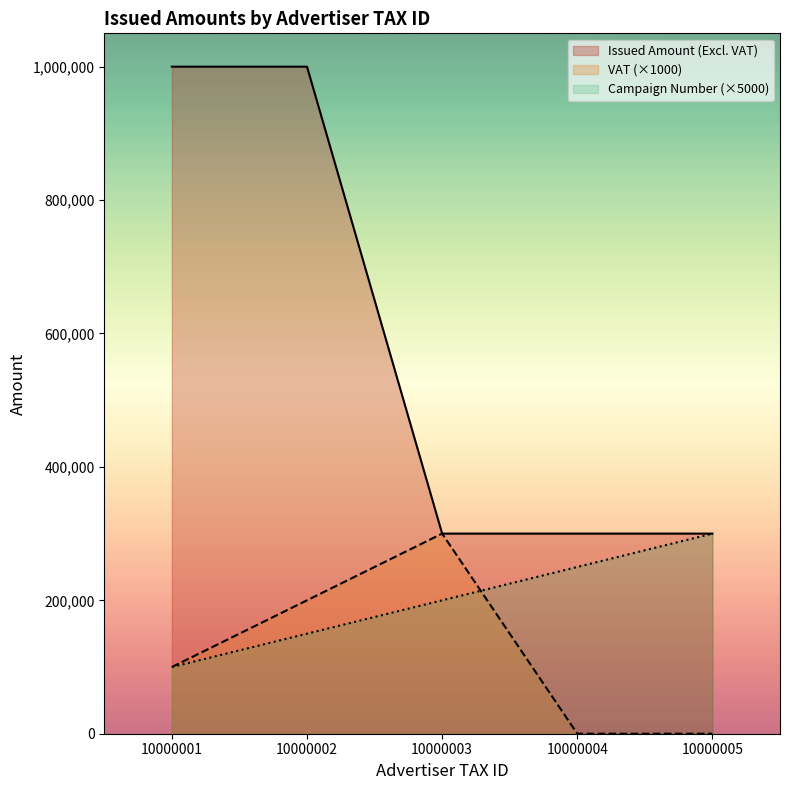

Rank the series at 10000002 from highest to lowest value.

Issued Amount (Excl. VAT), VAT (×1000), Campaign Number (×5000)